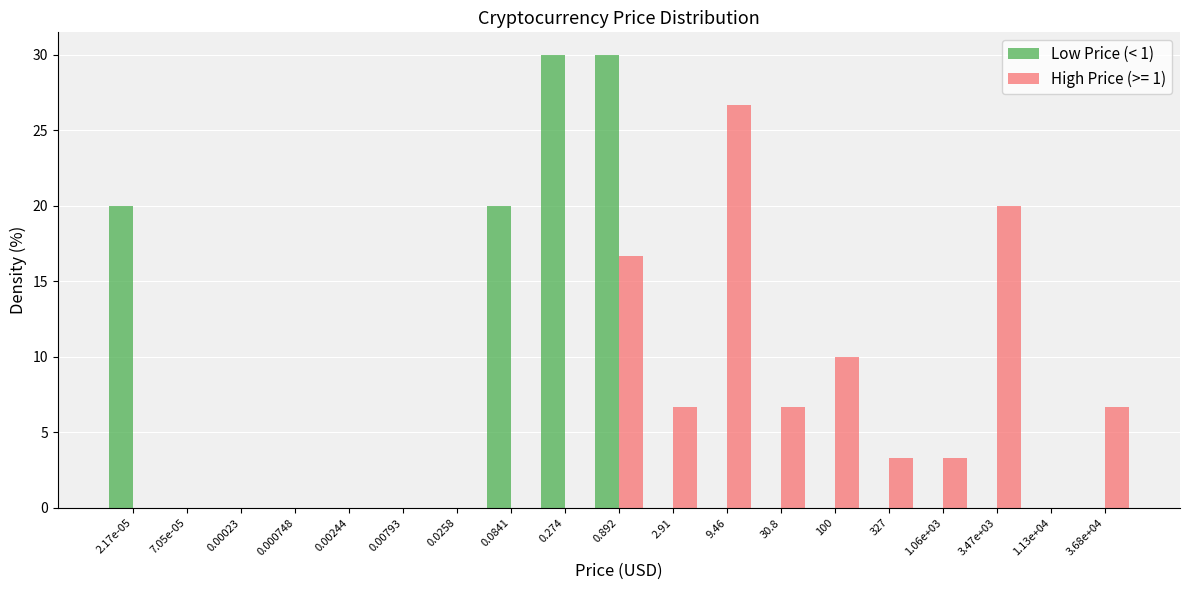

The High Price (>= 1) series shows 0.0 at 7.05e-05. True or false?

True